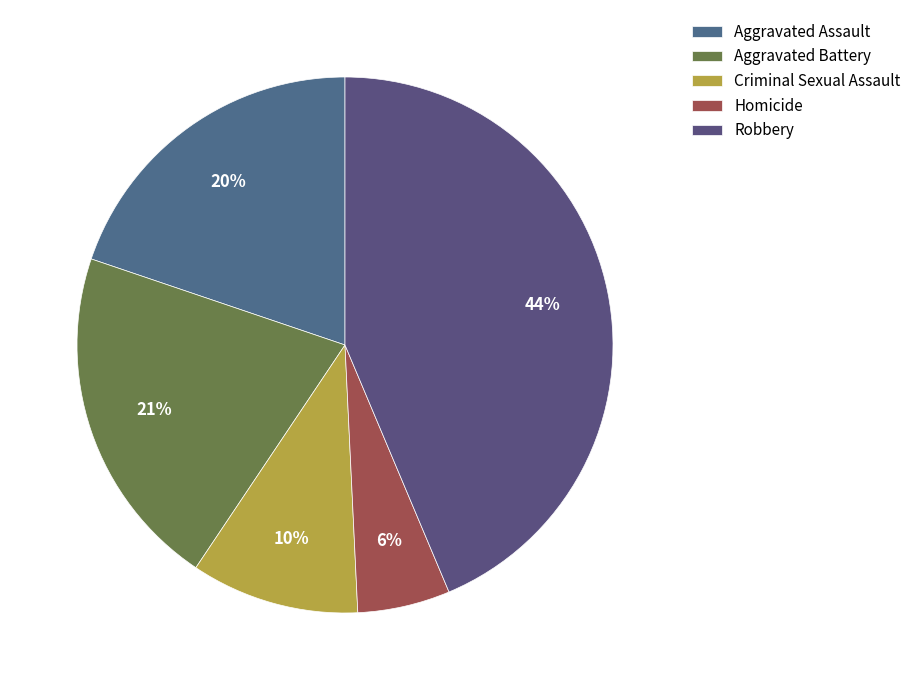

Count the number of slices in the pie.

5